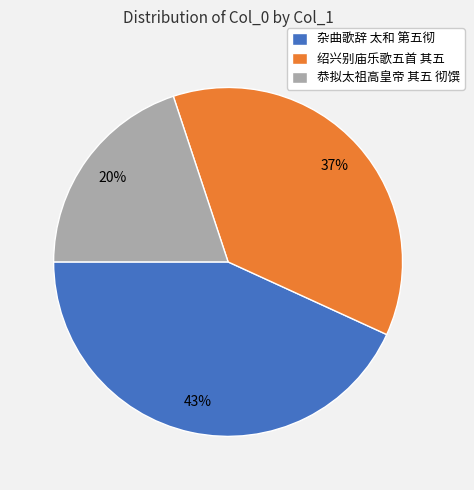

Is there any slice that represents more than half of the pie?

No